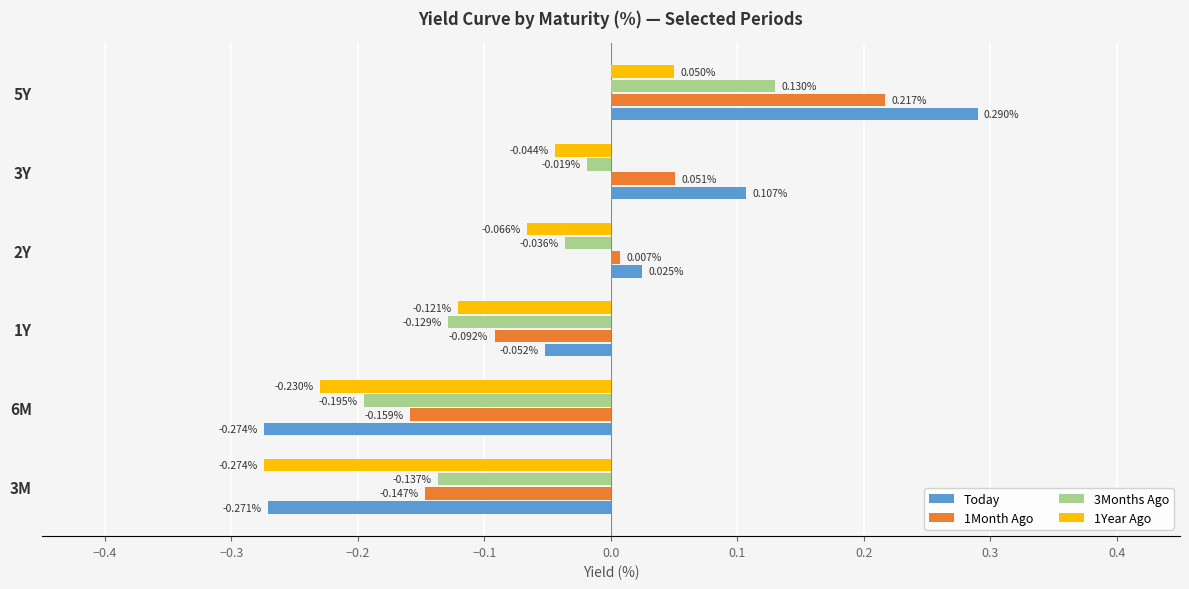

Count the number of categories in the chart.

6